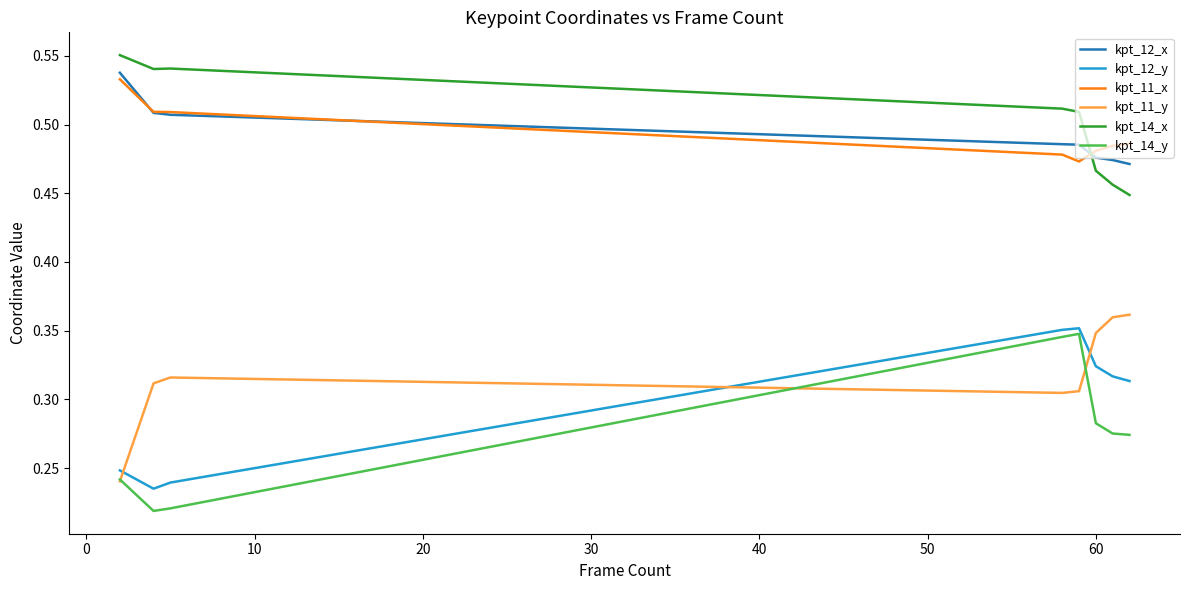

What are all the series names shown in the legend?

kpt_12_x, kpt_12_y, kpt_11_x, kpt_11_y, kpt_14_x, kpt_14_y